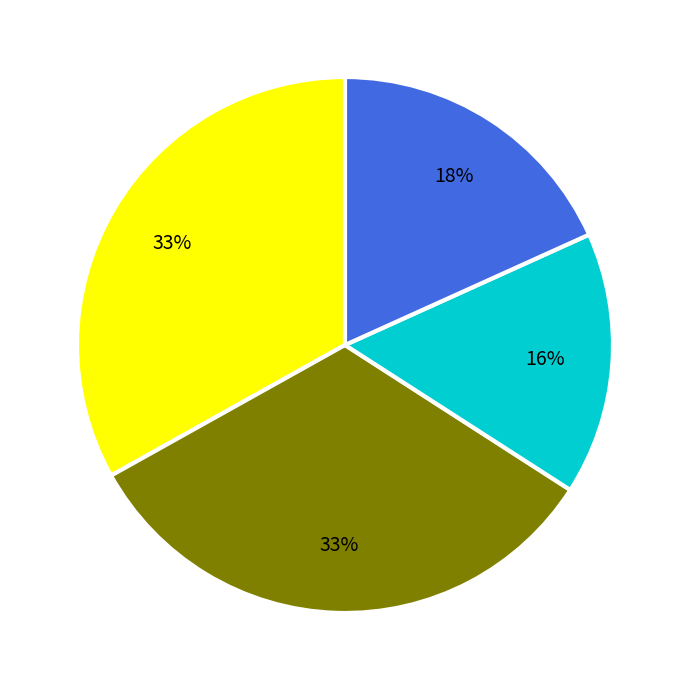

To the nearest percent, what is the average slice percentage?

25%